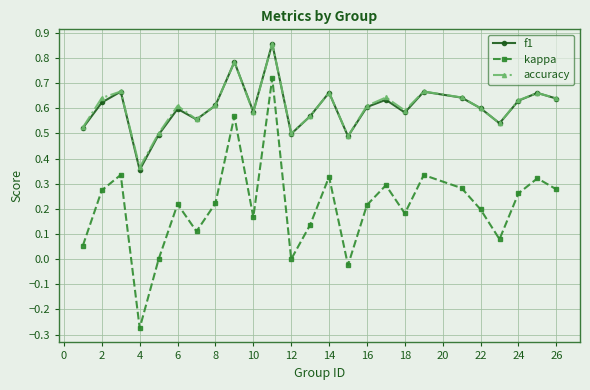

True or false: kappa and f1 intersect in this chart.

False